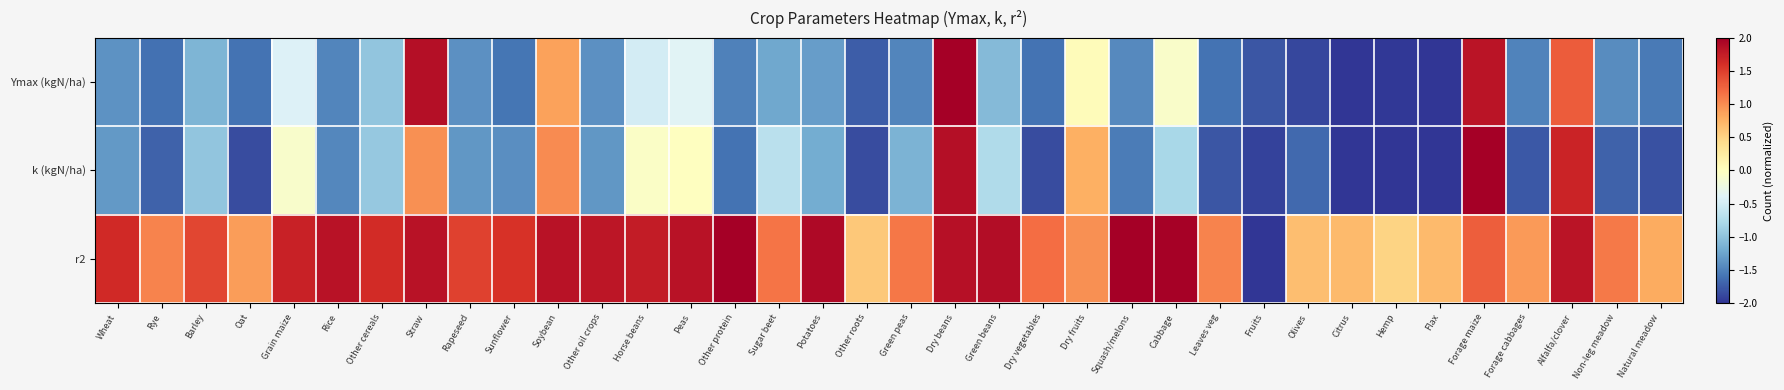

Between Dry fruits and Fruits, which series saw the biggest shift?

r2